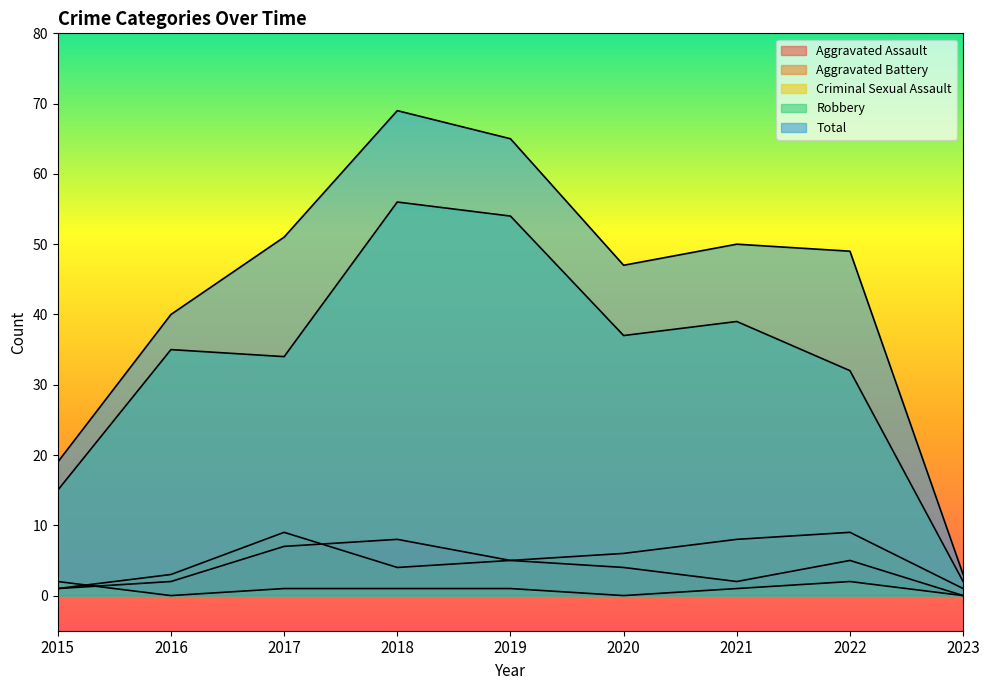

Which category has the highest value in the Aggravated Assault series?

2018